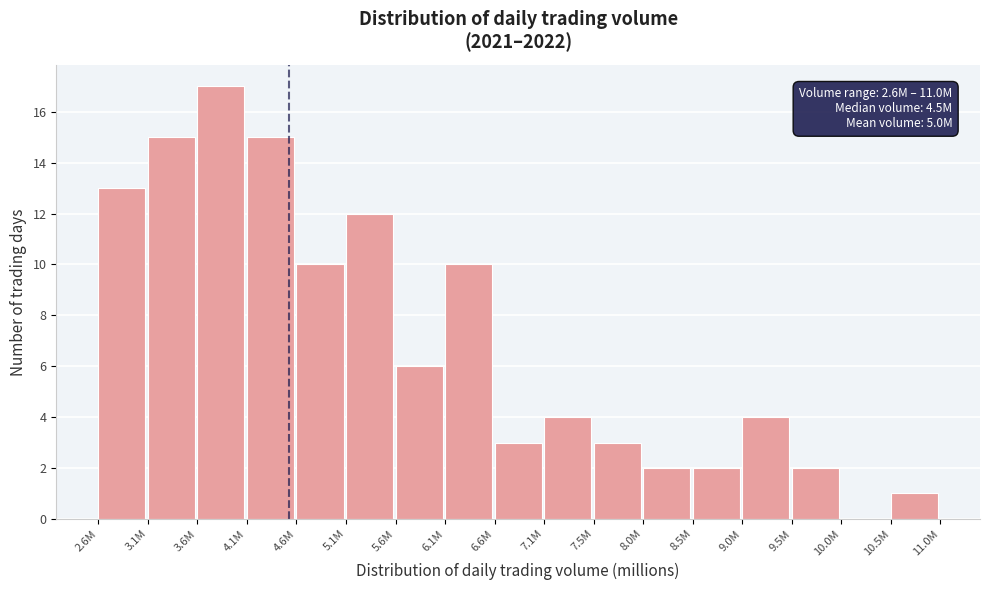

Reading left to right, extract all data points from this chart.

2.6M=13	3.1M=15	3.6M=17	4.1M=15	4.6M=10	5.1M=12	5.6M=6	6.1M=10	6.6M=3	7.1M=4	7.5M=3	8.0M=2	8.5M=2	9.0M=4	9.5M=2	10.0M=0	10.5M=1